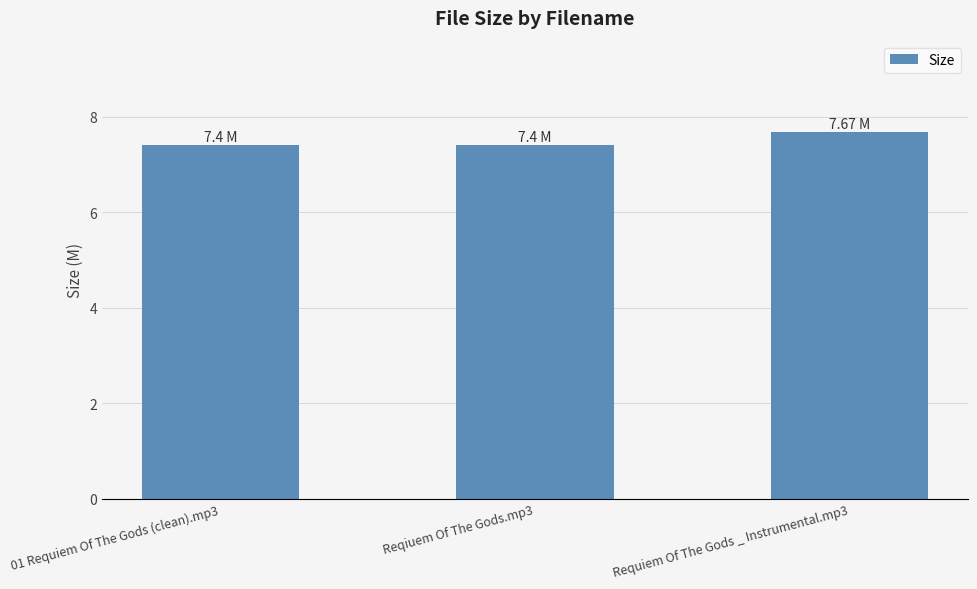

What is the sum of the values at Requiem Of The Gods _ Instrumental.mp3 and 01 Requiem Of The Gods (clean).mp3?

15.1